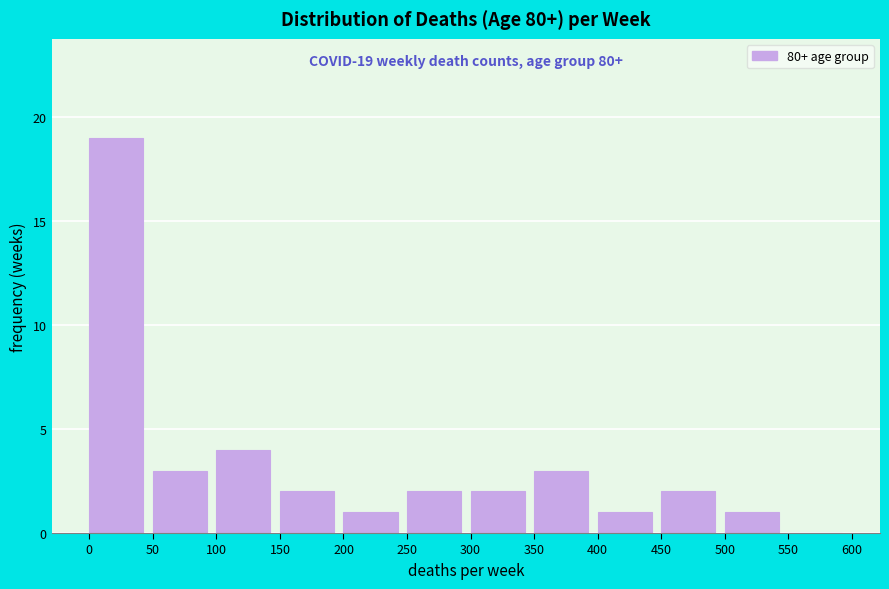

Which range on the x-axis has the tallest bar?

0 to 50